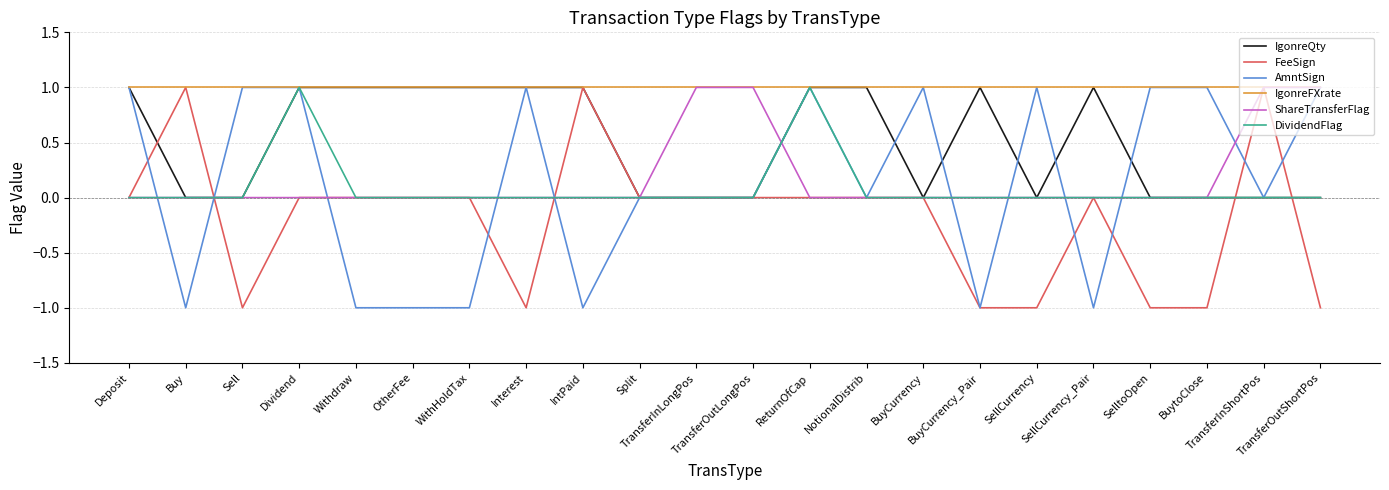

Reading right to left, list all the values displayed in this chart.

IgonreQty: 0	0	0	0	1	0	1	0	1	1	0	0	0	1	1	1	1	1	1	0	0	1
FeeSign: -1	1	-1	-1	0	-1	-1	0	0	0	0	0	0	1	-1	0	0	0	0	-1	1	0
AmntSign: 1	0	1	1	-1	1	-1	1	0	1	0	0	0	-1	1	-1	-1	-1	1	1	-1	1
IgonreFXrate: 1	1	1	1	1	1	1	1	1	1	1	1	1	1	1	1	1	1	1	1	1	1
ShareTransferFlag: 1	1	0	0	0	0	0	0	0	0	1	1	0	0	0	0	0	0	0	0	0	0
DividendFlag: 0	0	0	0	0	0	0	0	0	1	0	0	0	0	0	0	0	0	1	0	0	0